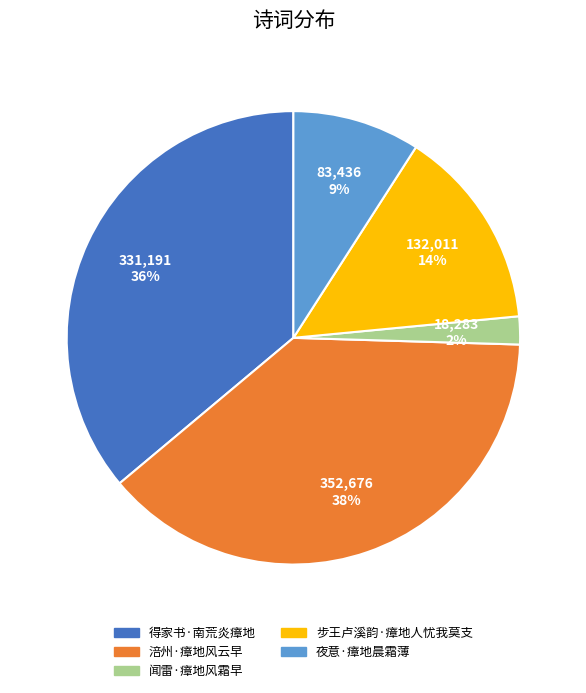

Which category has the smallest portion of the pie?

闻雷·瘴地风霜早